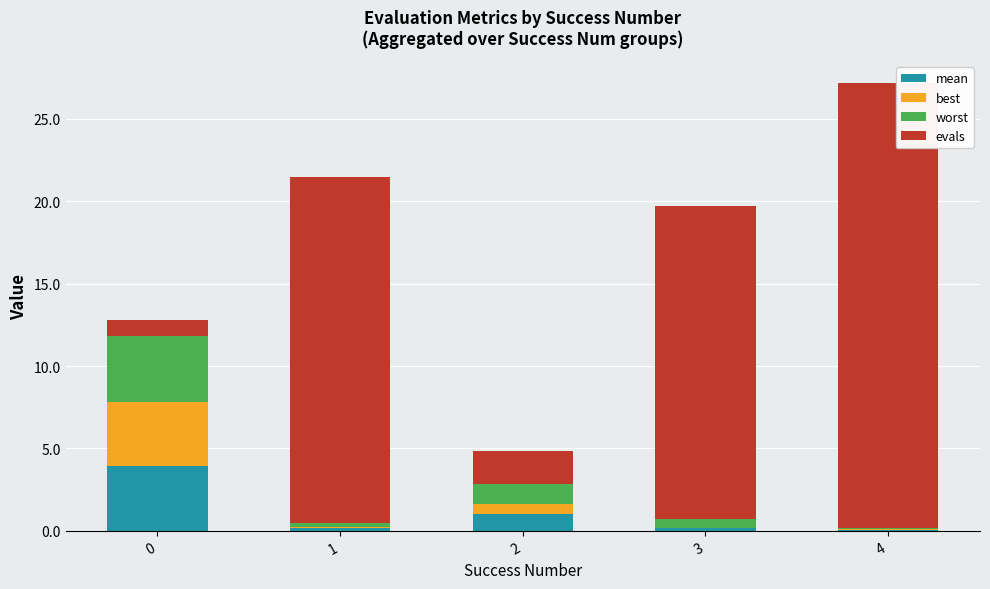

What is the total value across all series at 2?

4.8